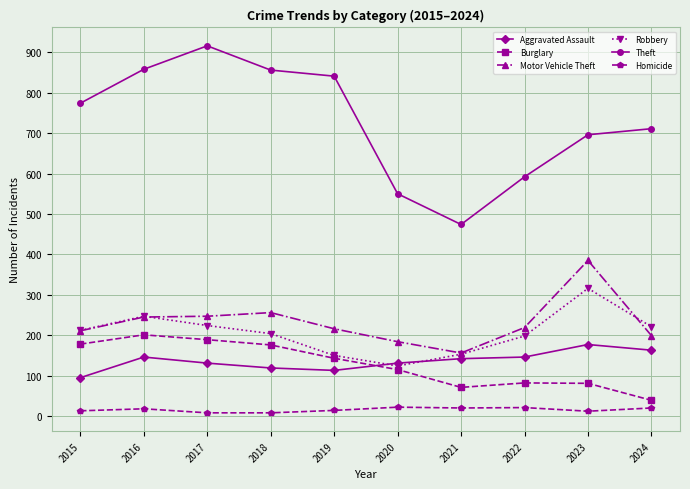

What is the average value of the Robbery series?

205